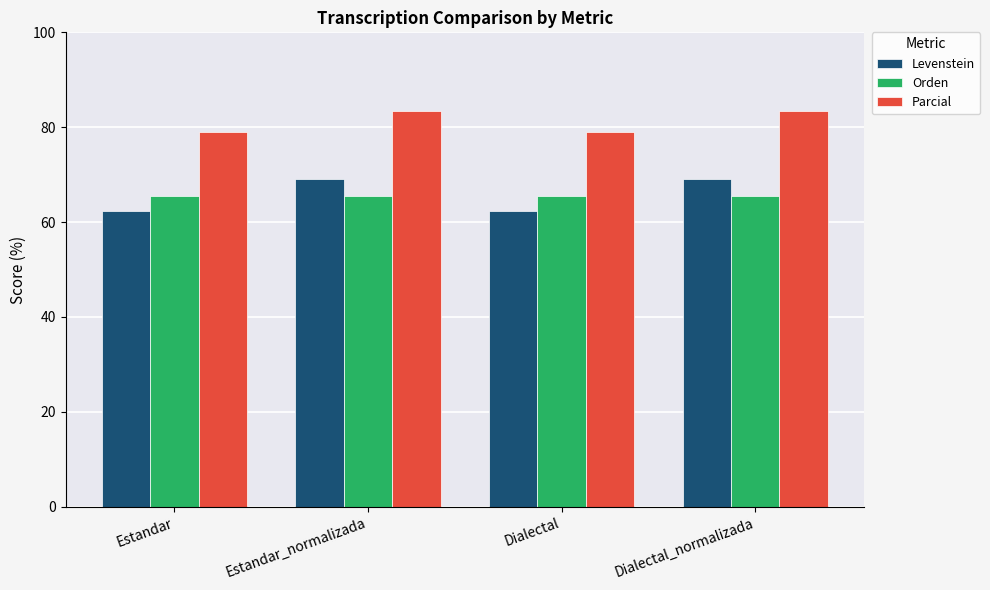

What is the spread (max minus min) of values at Estandar?

16.7